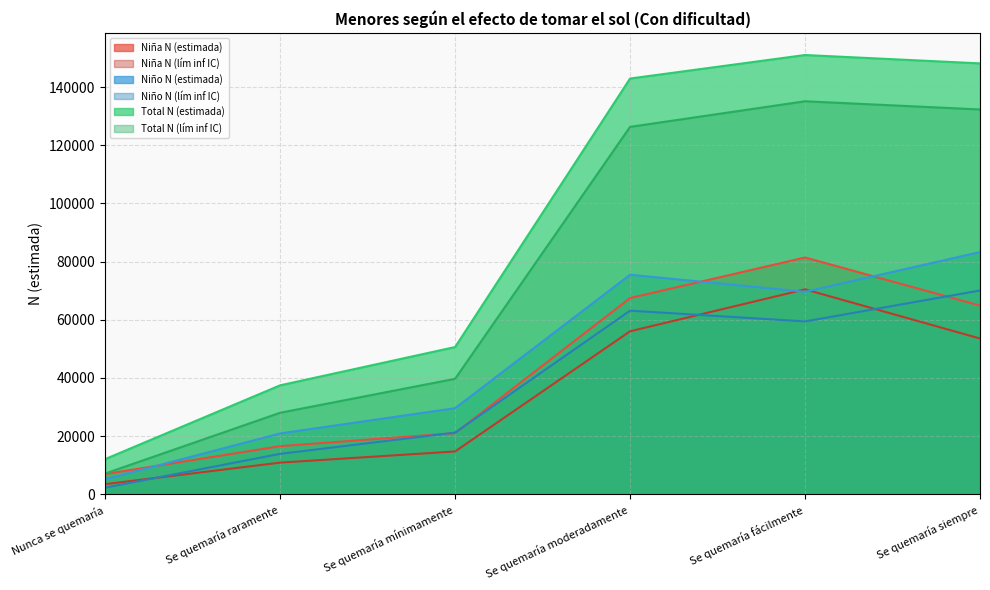

True or false: Niña N (lím inf IC) and Total N (lím inf IC) cross at least once.

False